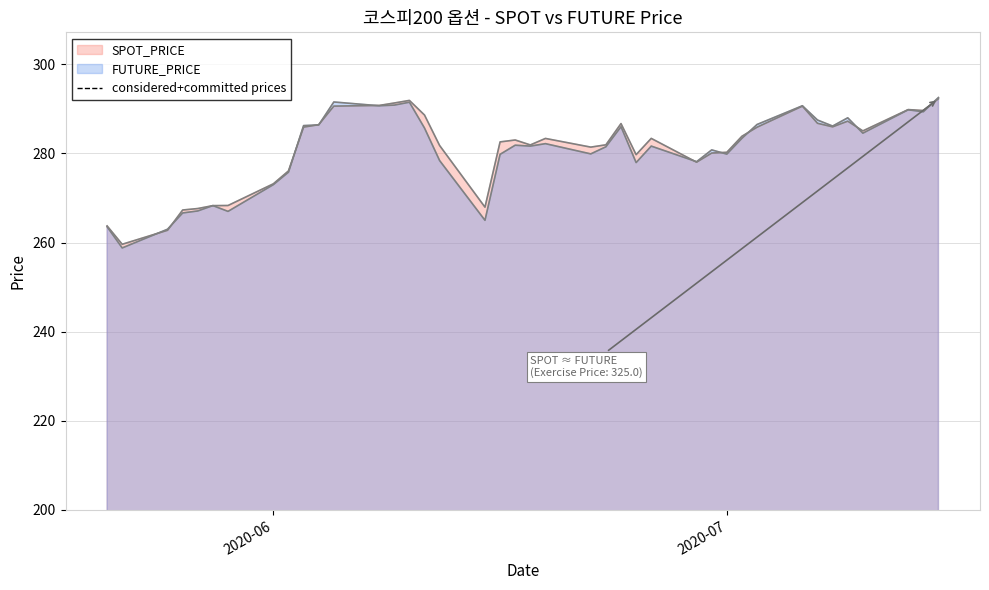

Where is SPOT_PRICE nearest to the value 275?

2020-06-02